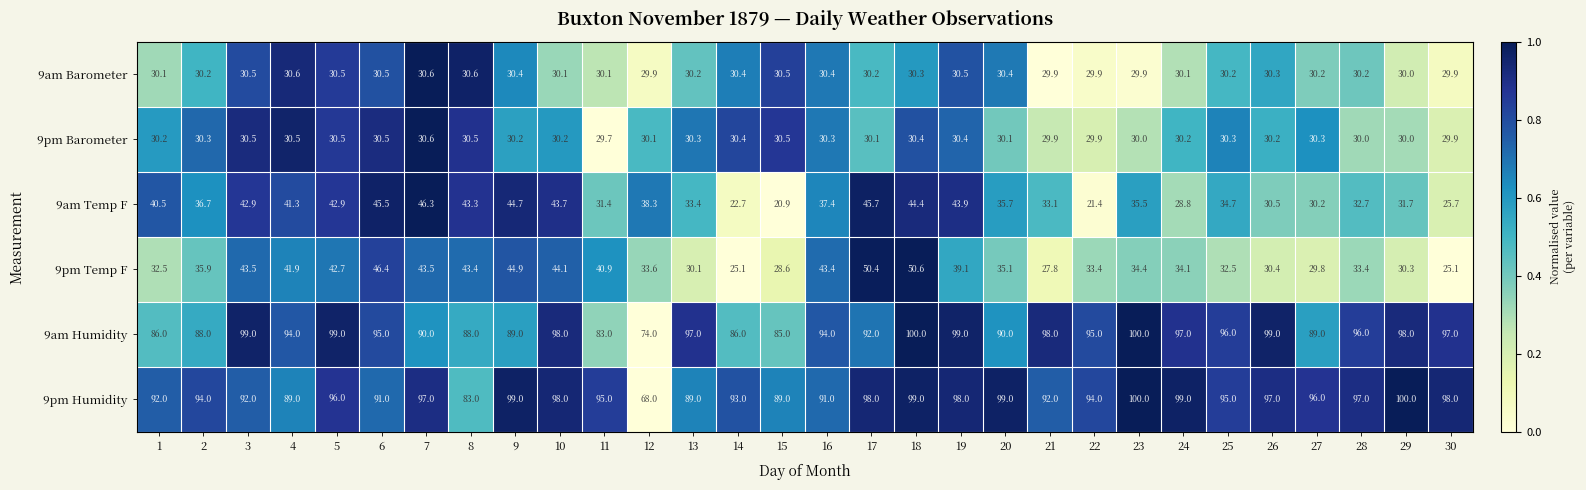

Which series has the largest total across all categories?

9pm Humidity